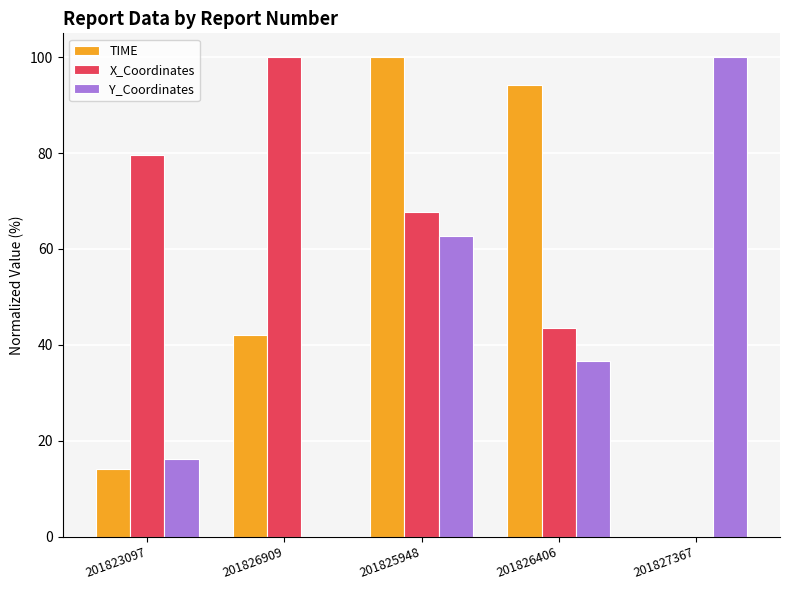

The value of TIME at 201823097 is 14.0. True or false?

True